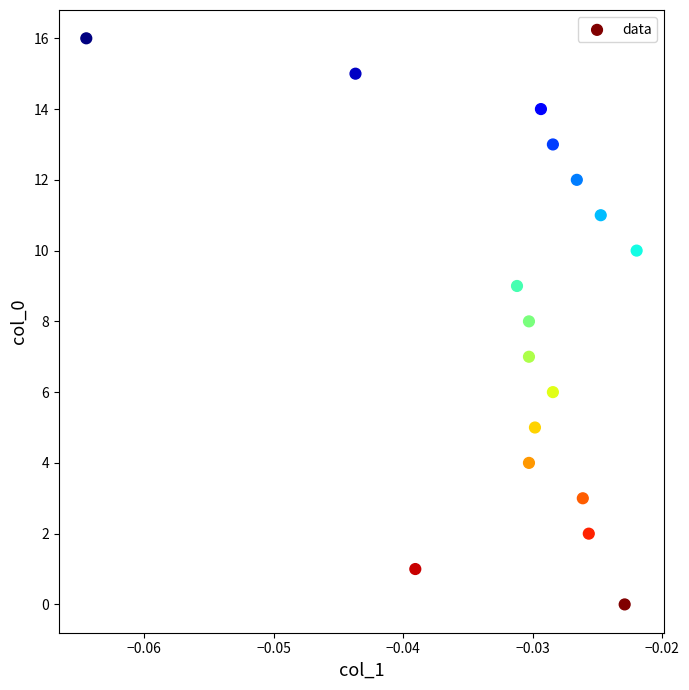

What is the range of Y values (max minus min)?

16